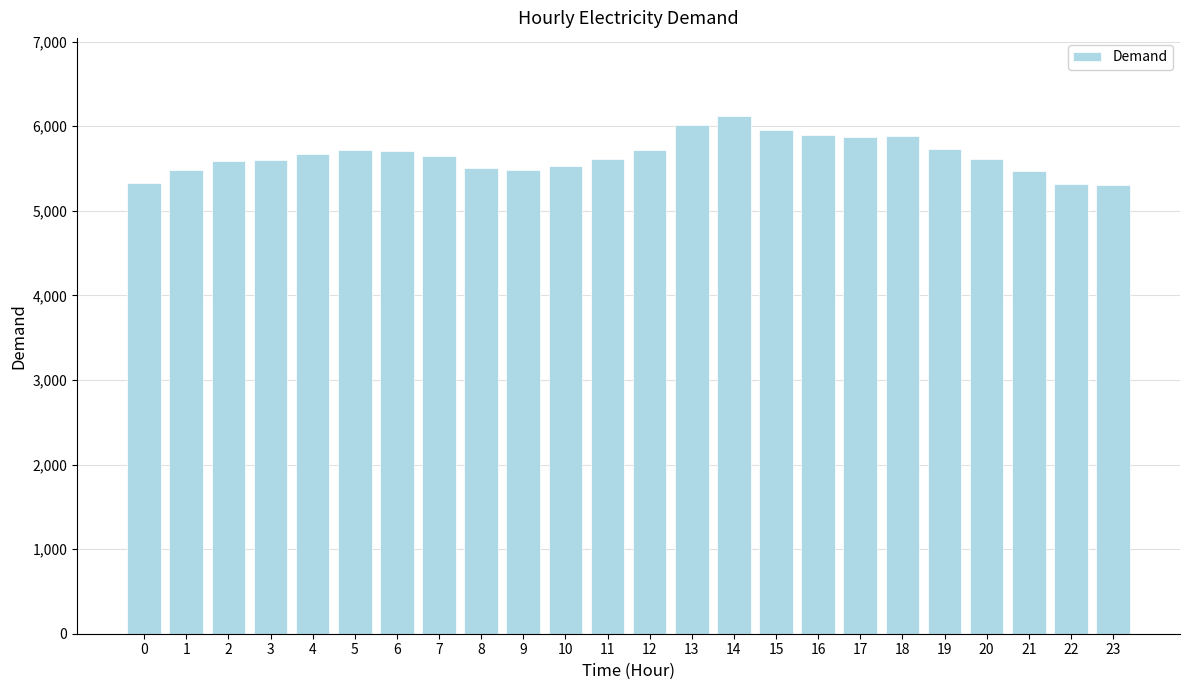

What is the minimum value shown in the chart?

5304